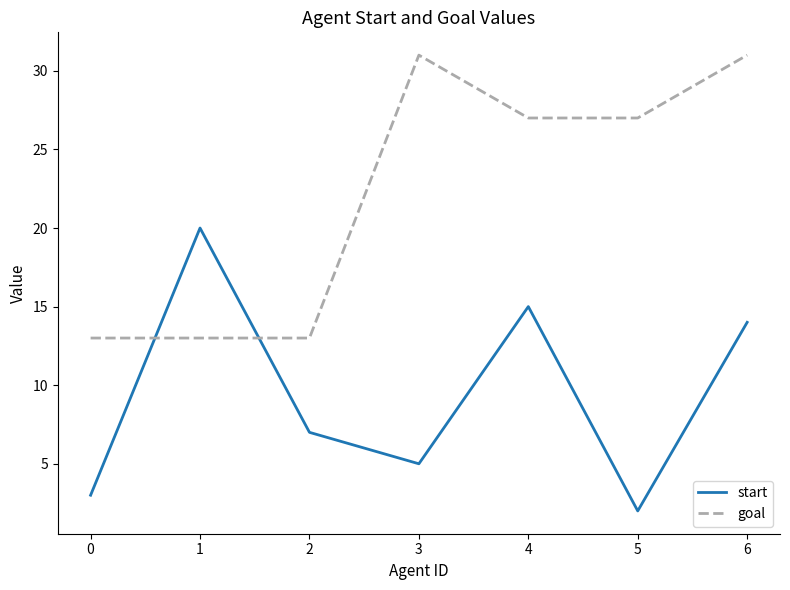

Reading left to right, what are all the values shown in this chart?

start: 0=3	1=20	2=7	3=5	4=15	5=2	6=14
goal: 0=13	1=13	2=13	3=31	4=27	5=27	6=31